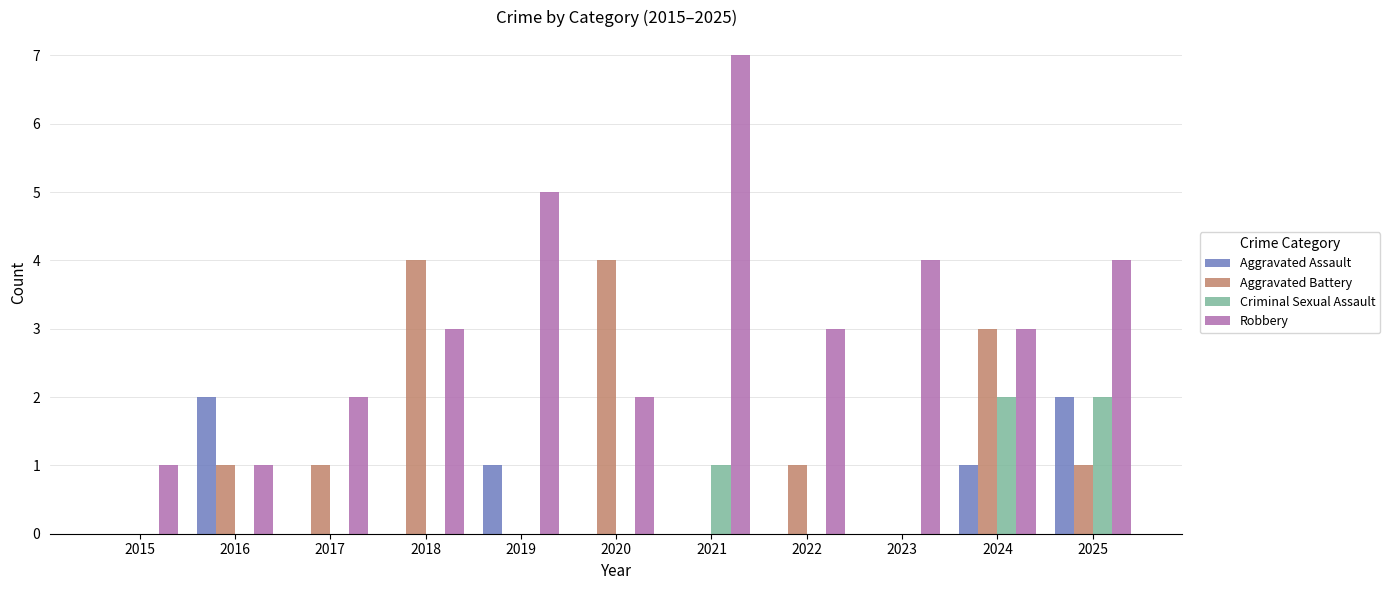

Count the number of data series in this chart.

4